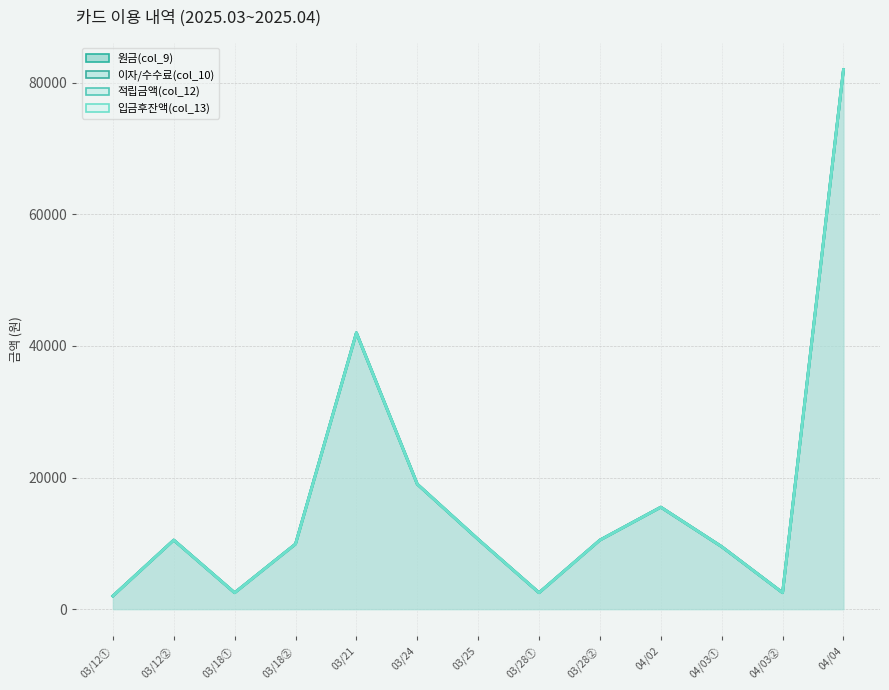

How many lines are shown in the chart?

4